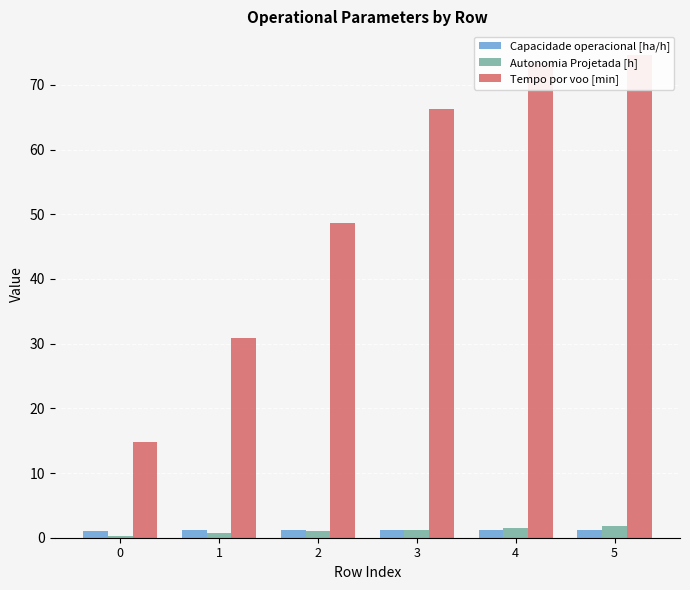

What is the spread (max minus min) of values at 5?

73.3